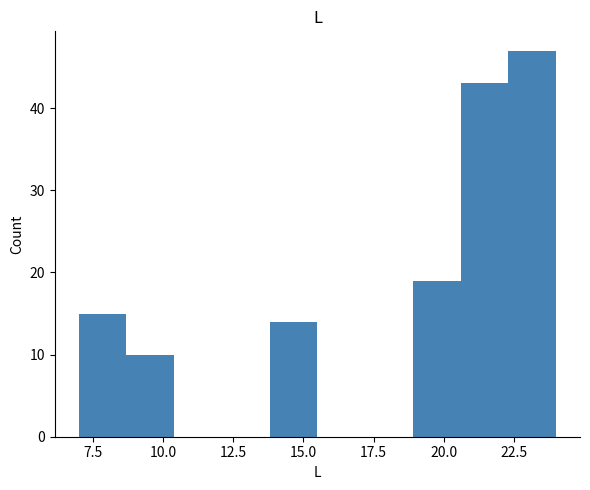

Around what value on the x-axis is the tallest bar? Give the approximate position of its centre, as read against the axis.

23.0